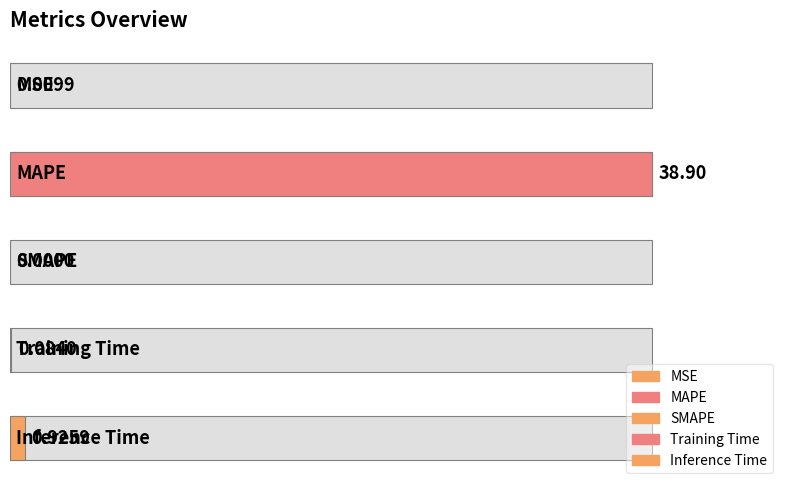

The chart shows a value of 38.9 at MAPE. True or false?

True